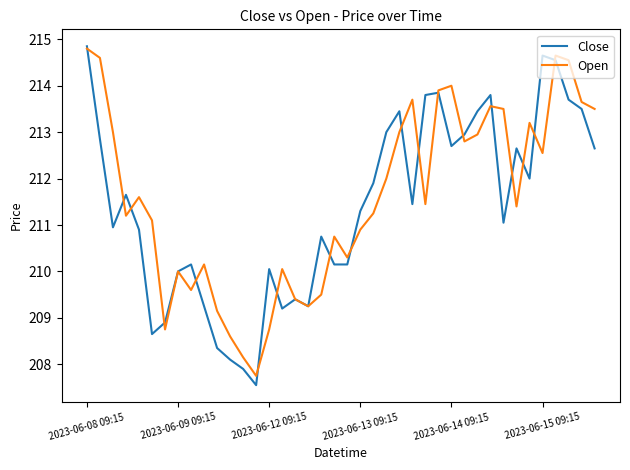

Which series has the largest range (max minus min)?

Close